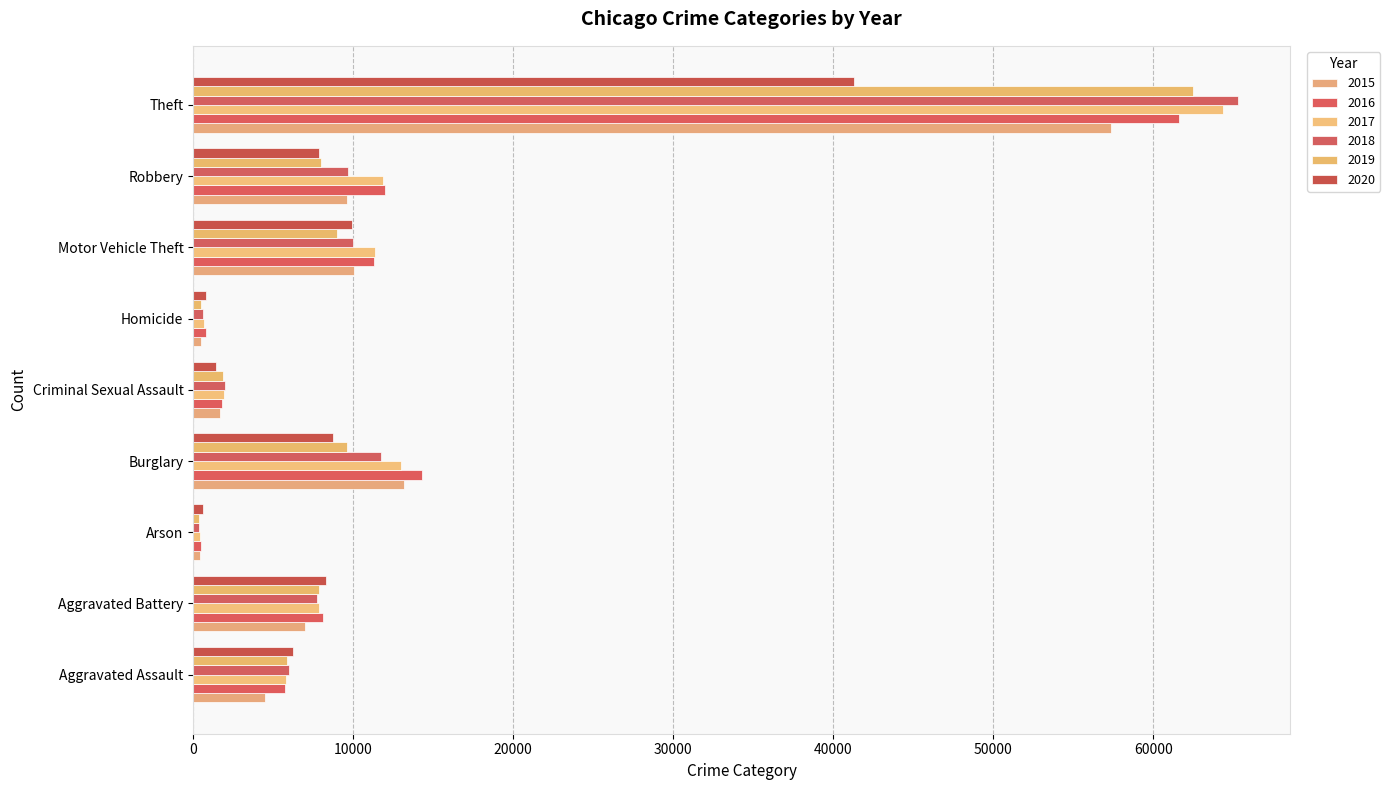

How many data points in 2015 are less than 7018?

4